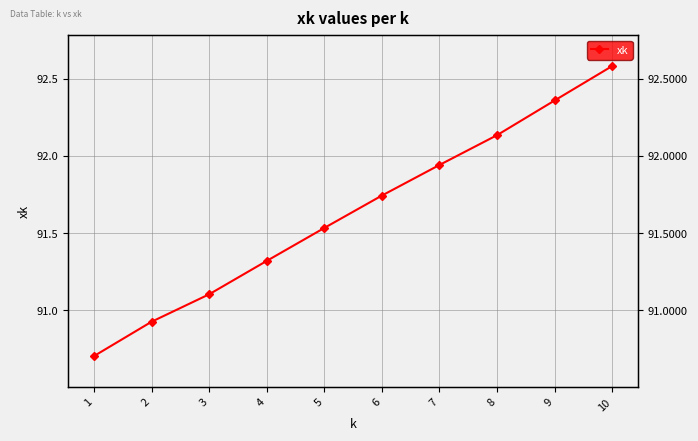

Count the number of data series in this chart.

1